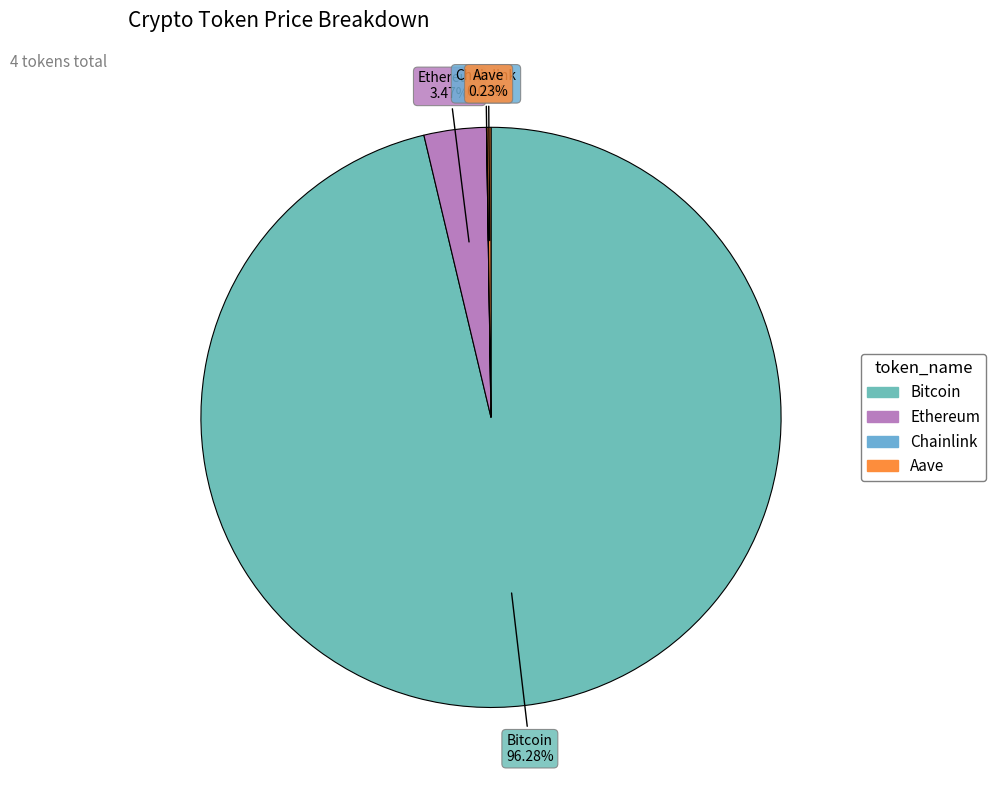

To the nearest percent, what percentage of the pie is Ethereum?

3%